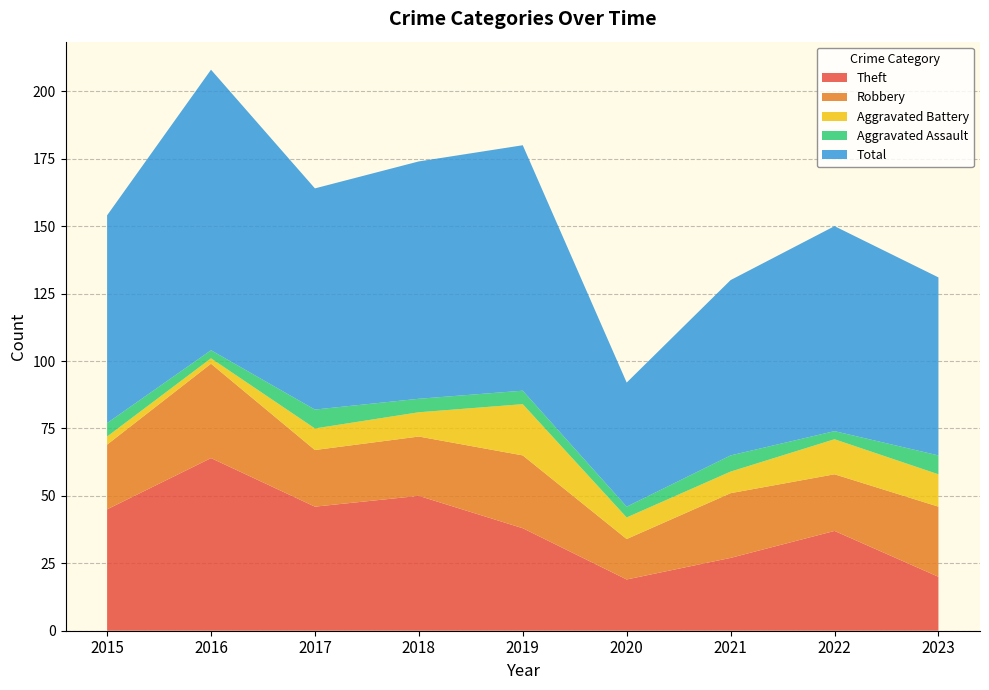

Reading left to right, what are all the values shown in this chart?

Theft: 2015=45	2016=64	2017=46	2018=50	2019=38	2020=19	2021=27	2022=37	2023=20
Robbery: 2015=24	2016=35	2017=21	2018=22	2019=27	2020=15	2021=24	2022=21	2023=26
Aggravated Battery: 2015=3	2016=2	2017=8	2018=9	2019=19	2020=8	2021=8	2022=13	2023=12
Aggravated Assault: 2015=5	2016=3	2017=7	2018=5	2019=5	2020=4	2021=6	2022=3	2023=7
Total: 2015=77	2016=104	2017=82	2018=88	2019=91	2020=46	2021=65	2022=76	2023=66